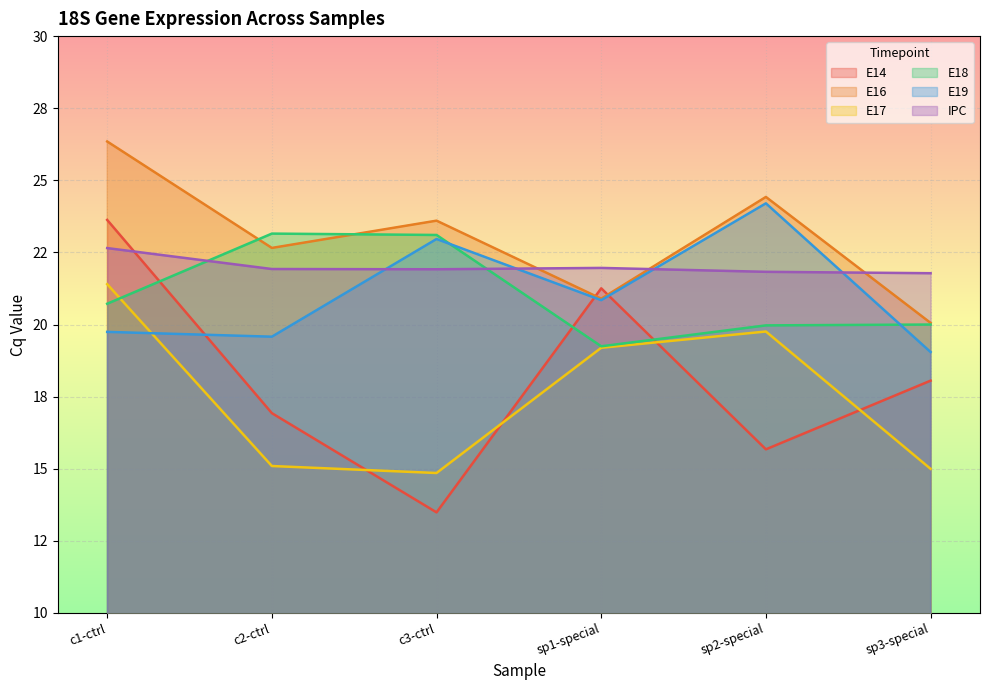

What is the spread (max minus min) of values at c3-ctrl?

10.1